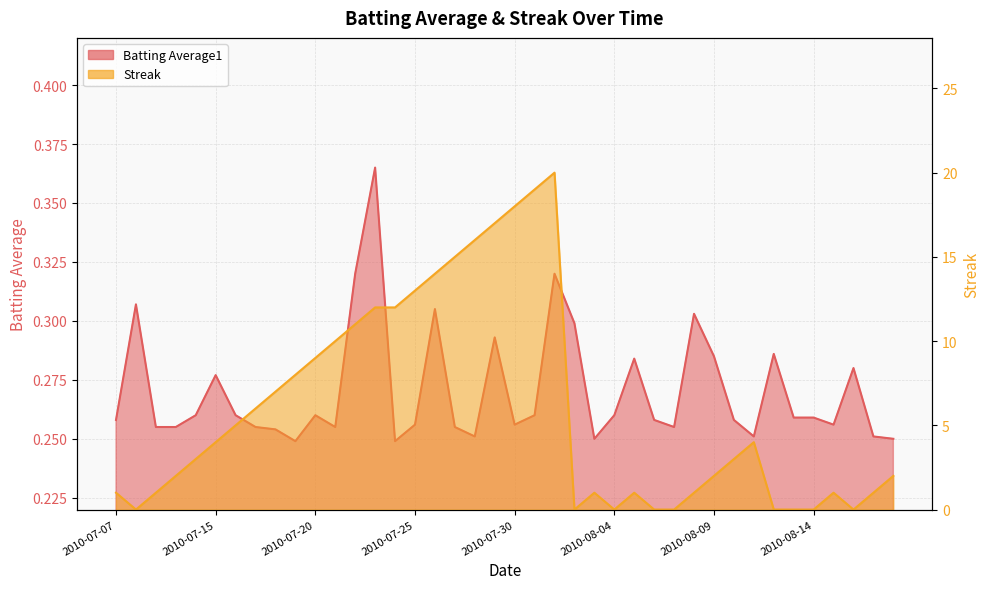

Reading left to right, what are all the values shown in this chart?

Batting Average1: 0.3	0.3	0.3	0.3	0.3	0.3	0.3	0.3	0.3	0.2	0.3	0.3	0.3	0.4	0.2	0.3	0.3	0.3	0.3	0.3	0.3	0.3	0.3	0.3	0.2	0.3	0.3	0.3	0.3	0.3	0.3	0.3	0.3	0.3	0.3	0.3	0.3	0.3	0.3	0.2
Streak: 1.0	0.0	1.0	2.0	3.0	4.0	5.0	6.0	7.0	8.0	9.0	10.0	11.0	12.0	12.0	13.0	14.0	15.0	16.0	17.0	18.0	19.0	20.0	0.0	1.0	0.0	1.0	0.0	0.0	1.0	2.0	3.0	4.0	0.0	0.0	0.0	1.0	0.0	1.0	2.0